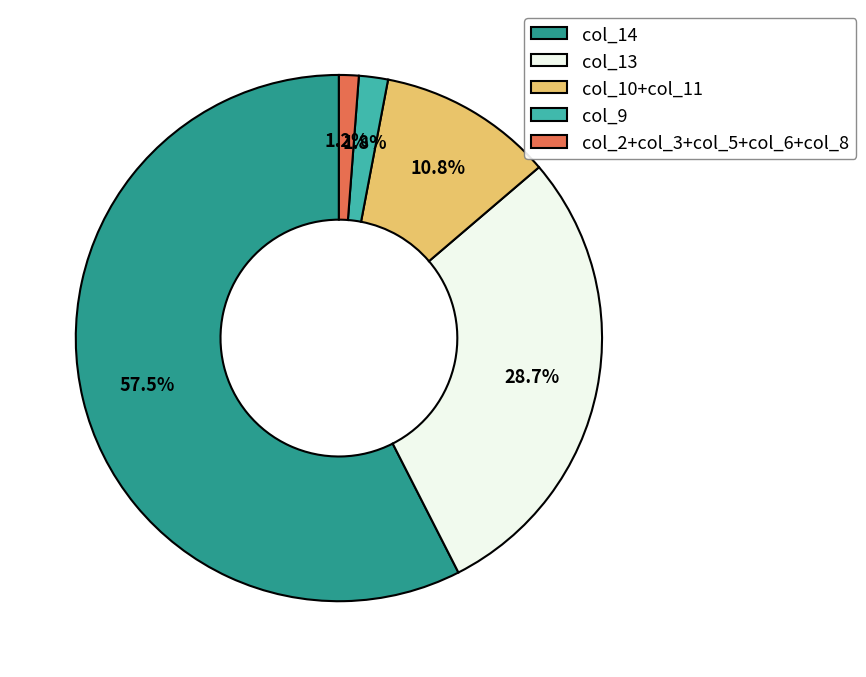

What is the smallest slice in the pie chart?

col_2+col_3+col_5+col_6+col_8